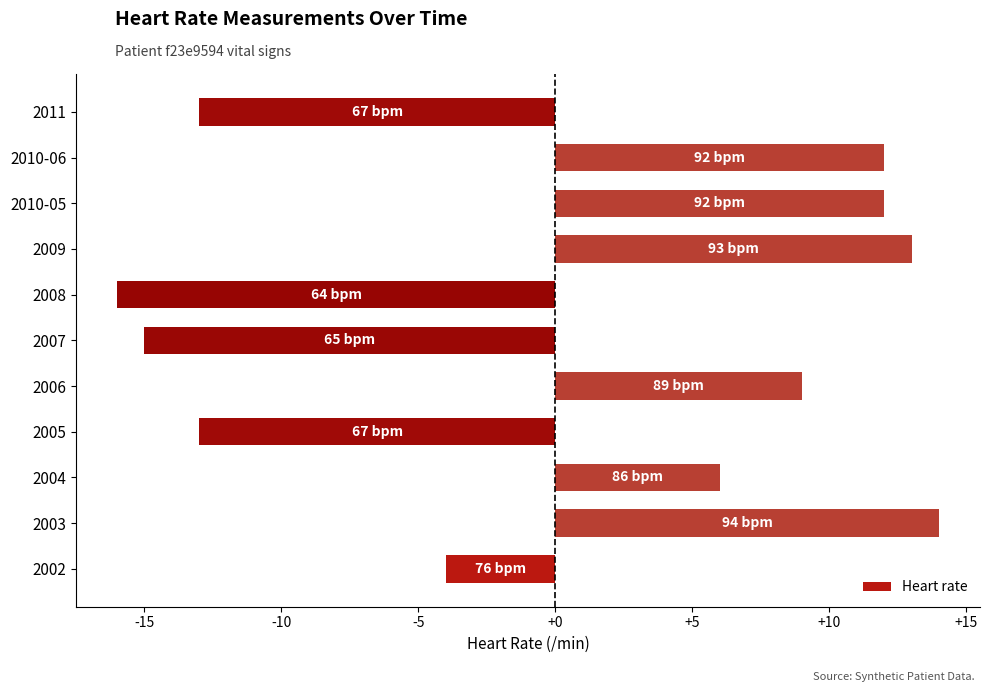

What value does the data have at 2008?

-16